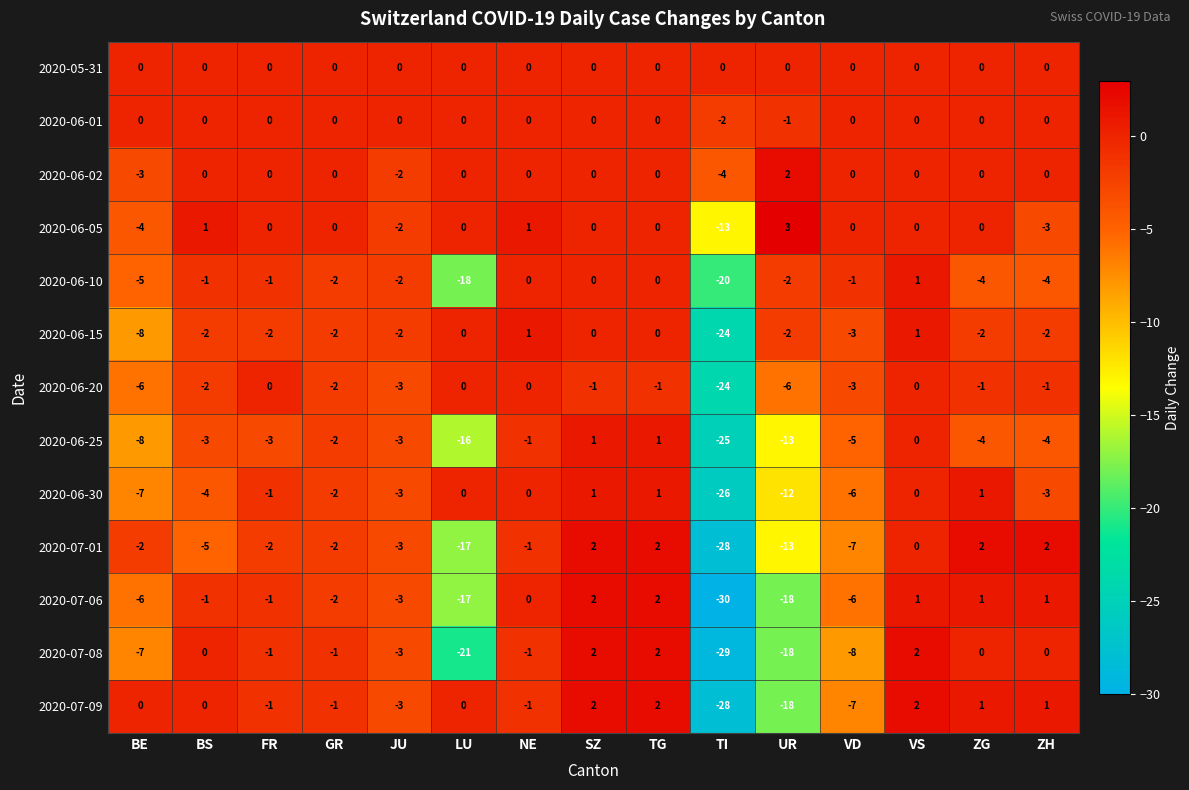

What is the maximum value shown in the chart?

3